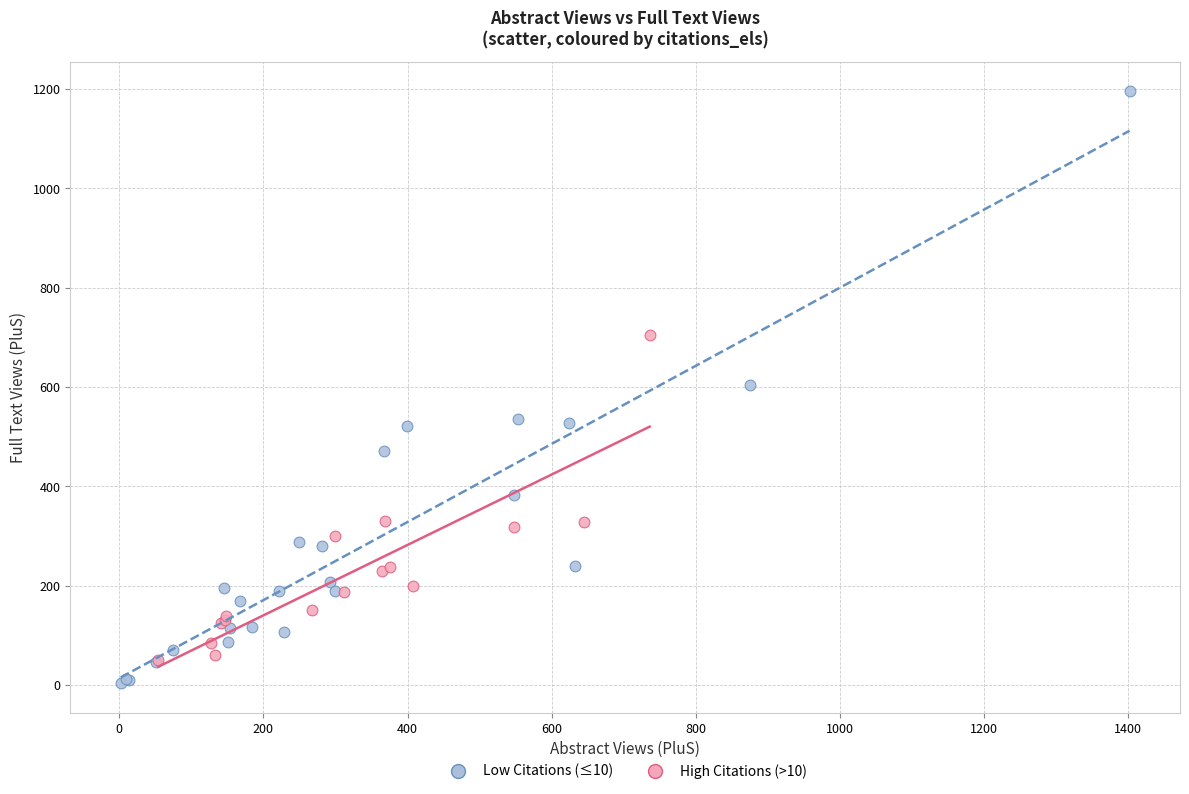

Which series reaches the maximum Y coordinate?

Low Citations (≤10)